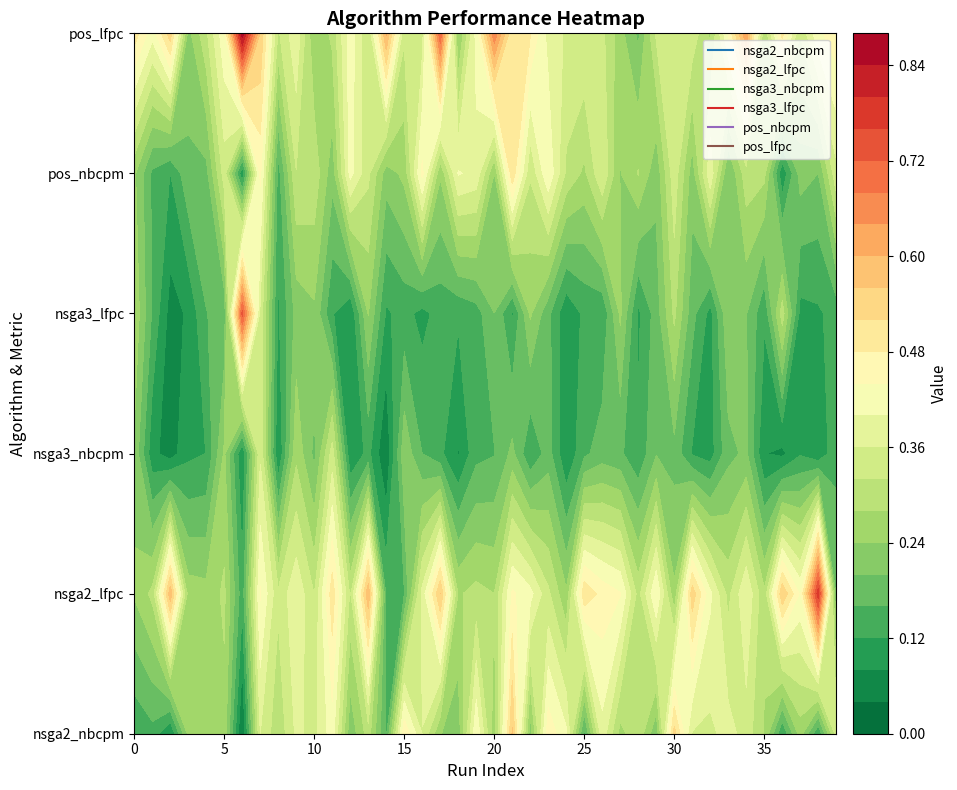

The value of pos_nbcpm at 18 is 0.4. True or false?

True